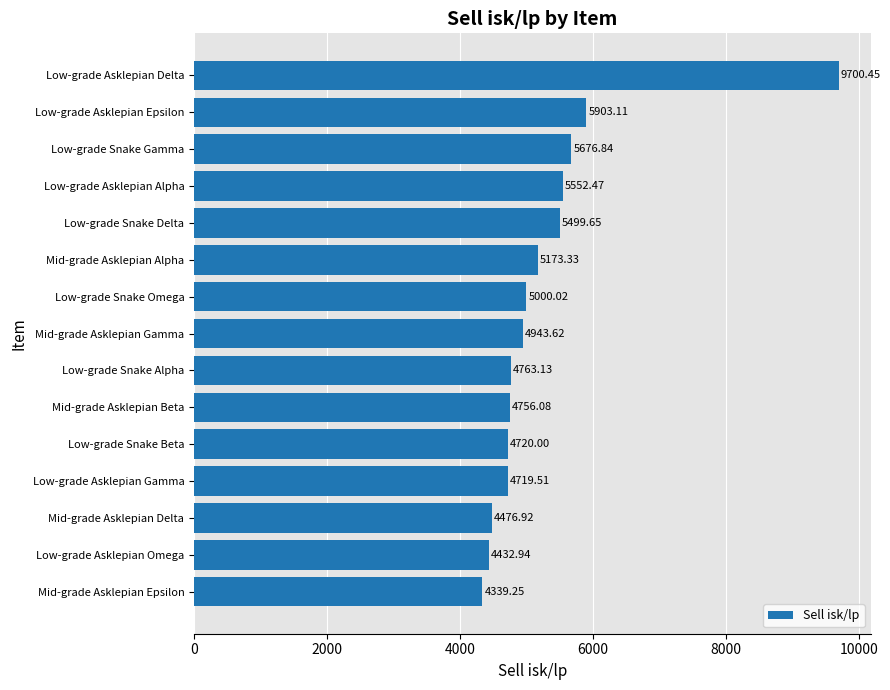

What is the label of the 2nd bar from the bottom?

Low-grade Asklepian Omega